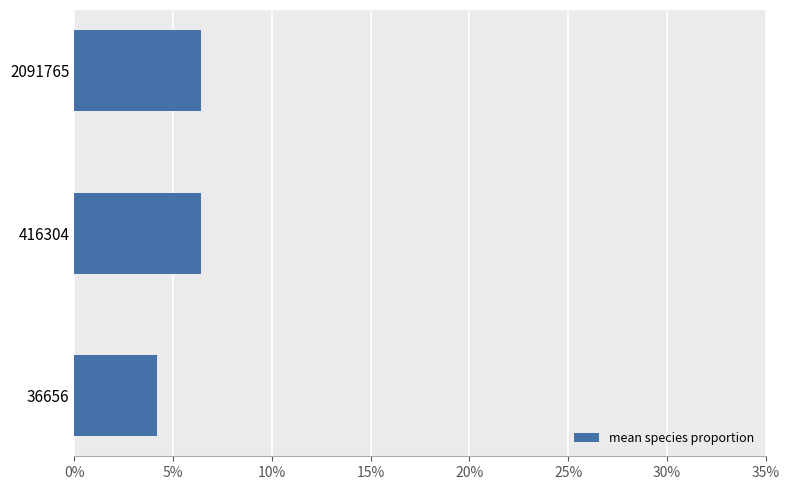

Are the bars horizontal?

Yes